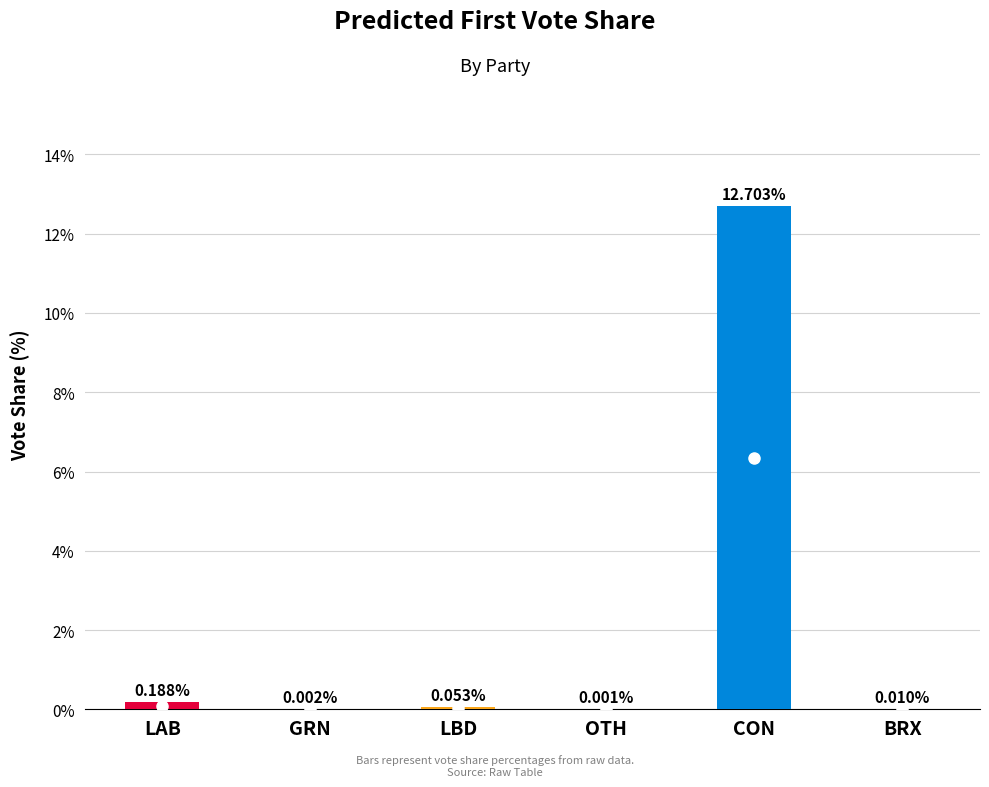

Which has a higher value, OTH or LBD?

LBD